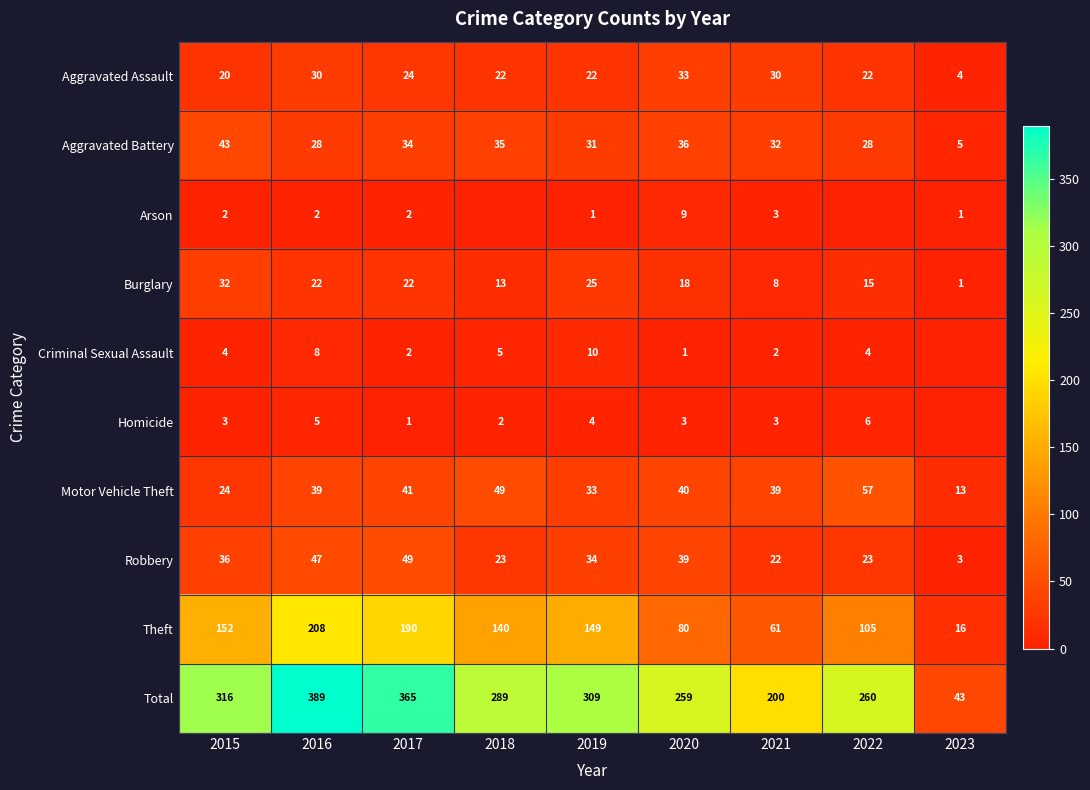

What is the spread (max minus min) of values at 2017?

364